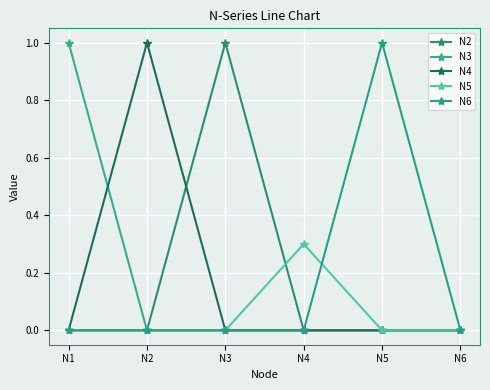

Is this an area chart (filled region under the line)?

No